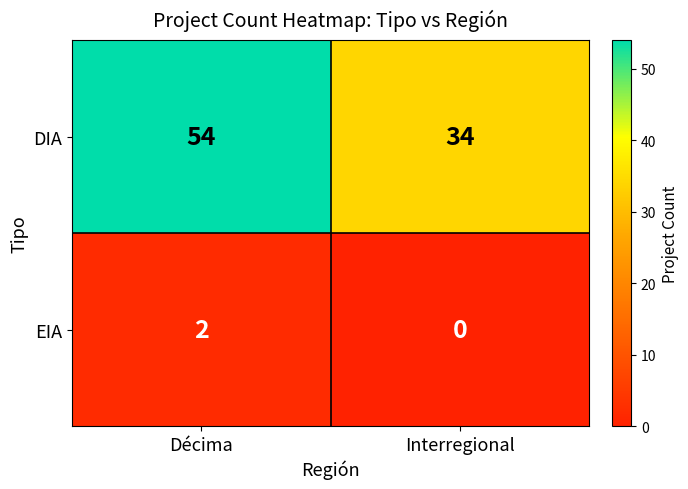

Between Décima and Interregional, which series saw the biggest shift?

DIA